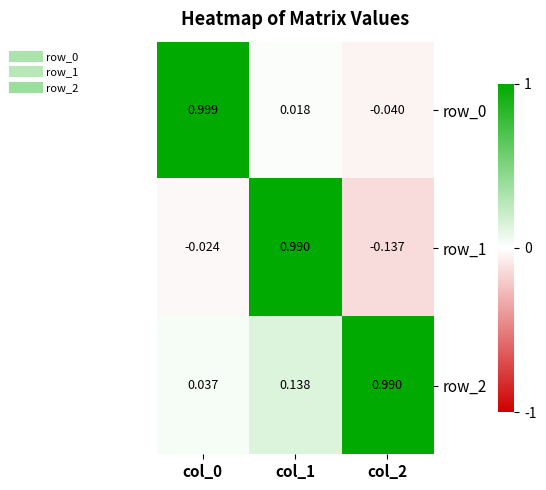

Is the value of row_2 at col_1 greater than the value of row_1 at col_0?

Yes